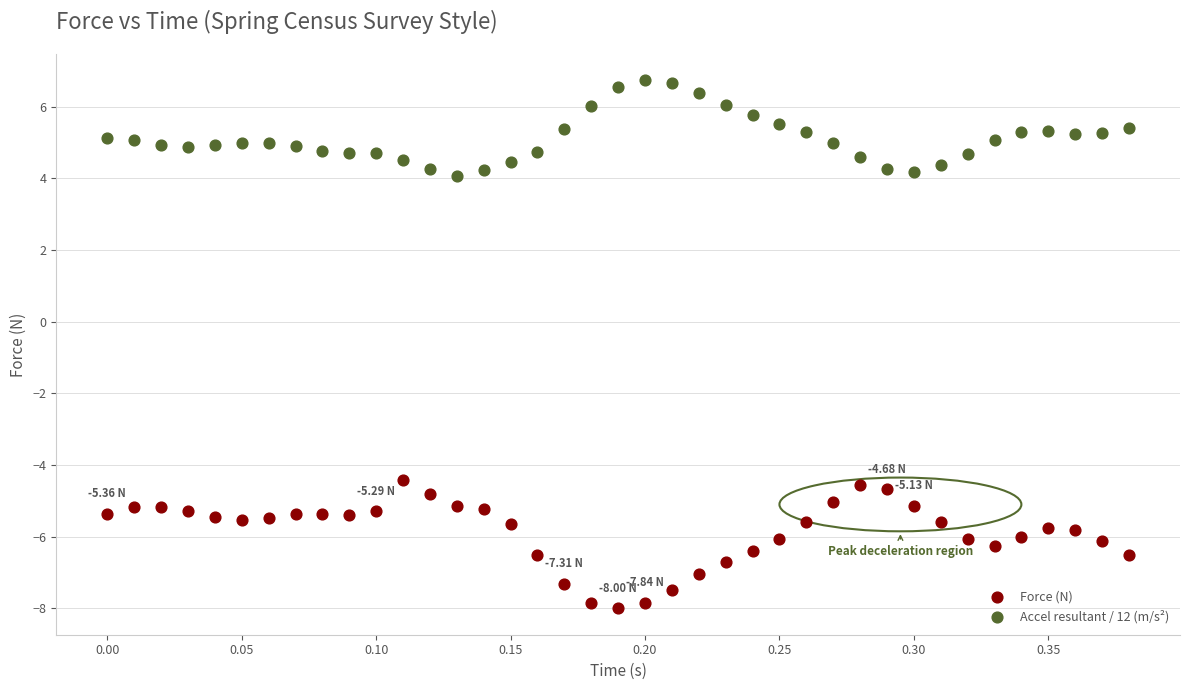

Across all data points, what is the range of Y values (max minus min)?

14.7